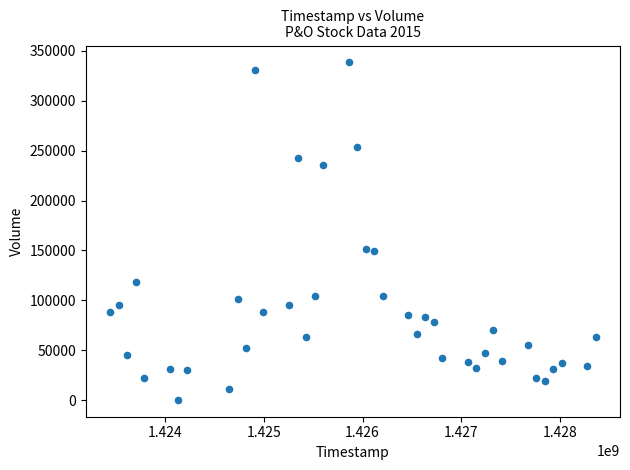

What is the range of Y values (max minus min)?

338300